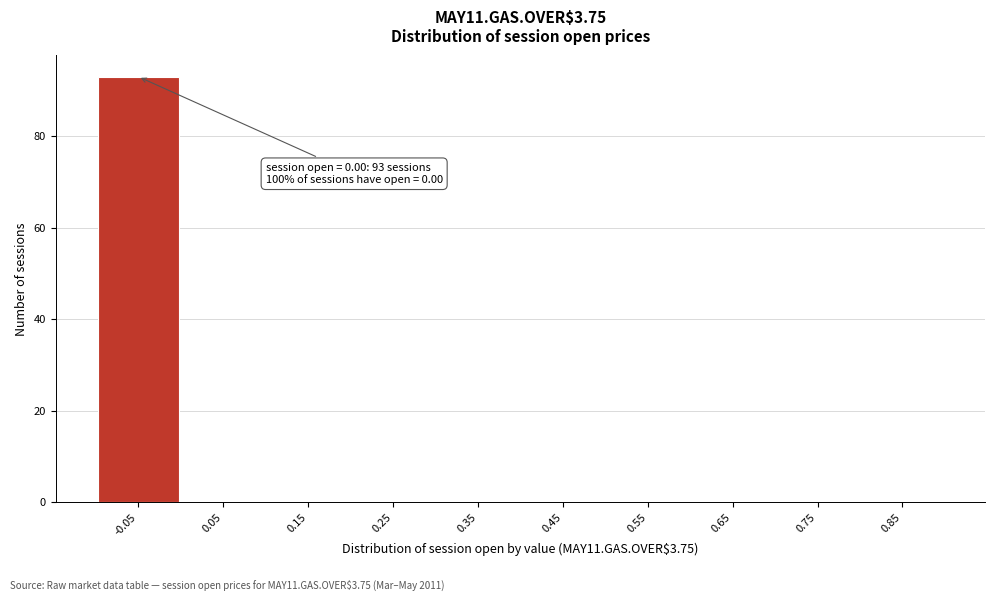

Reading left to right, what are all the values shown in this chart?

-0.05=93	0.05=0	0.15=0	0.25=0	0.35=0	0.45=0	0.55=0	0.65=0	0.75=0	0.85=0